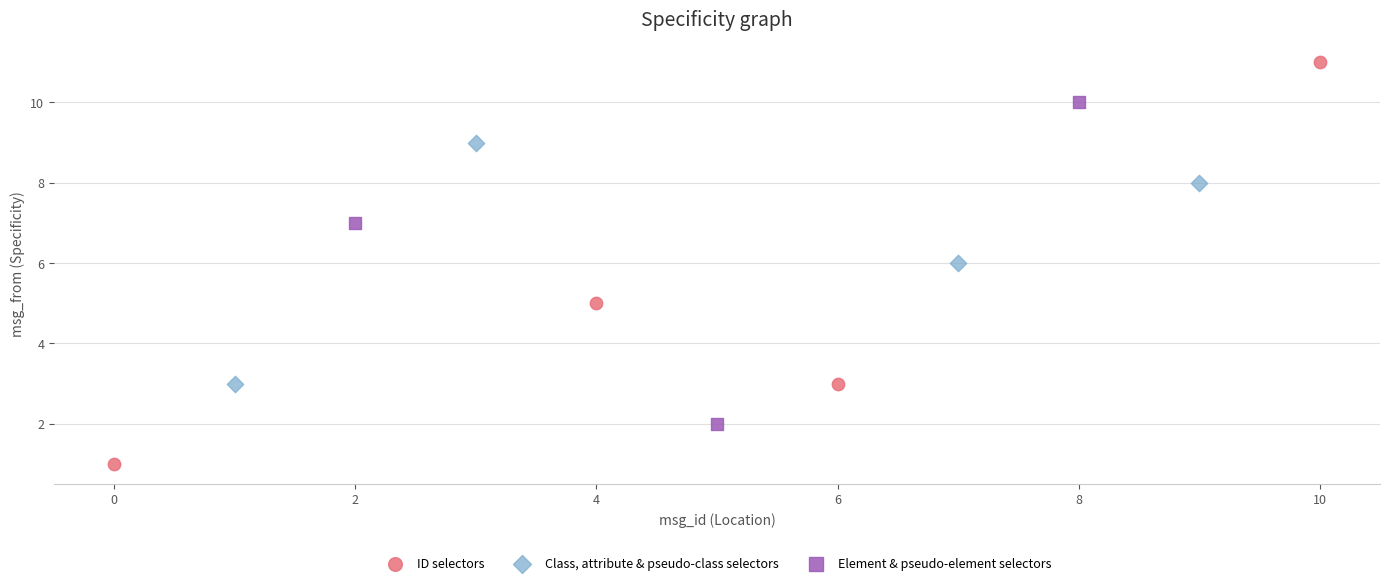

Which series reaches the maximum Y coordinate?

ID selectors